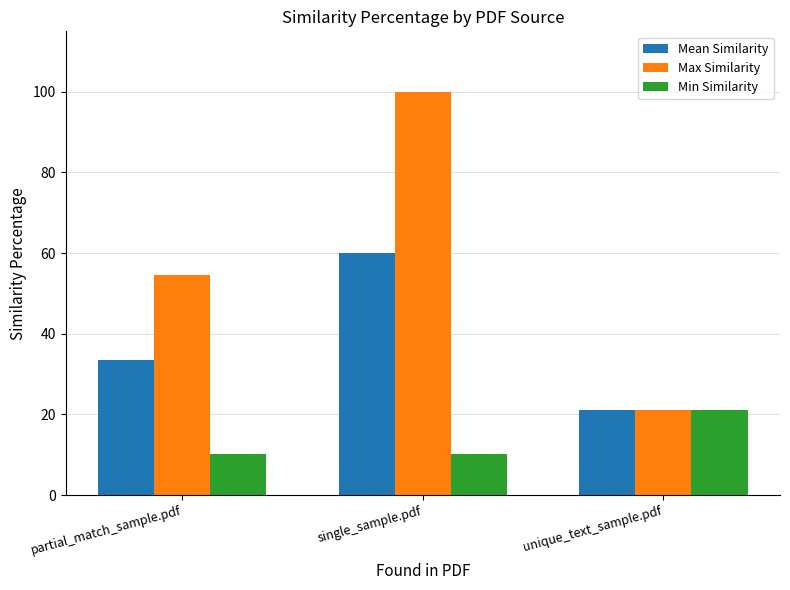

True or false: Min Similarity has a value of 21.2 at unique_text_sample.pdf.

True